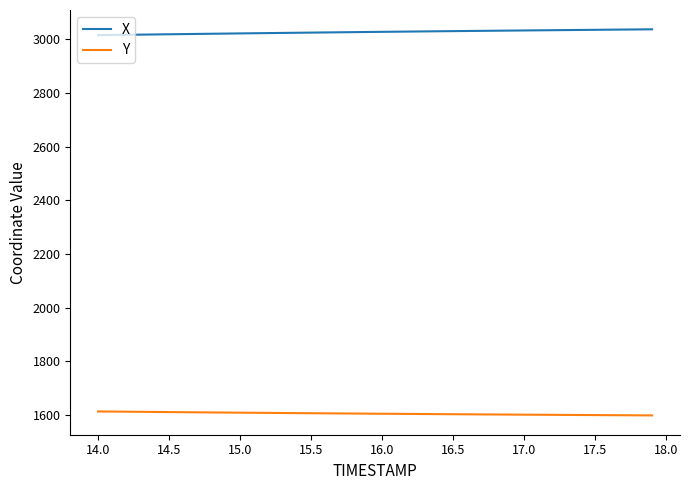

True or false: Y and X cross at least once.

False